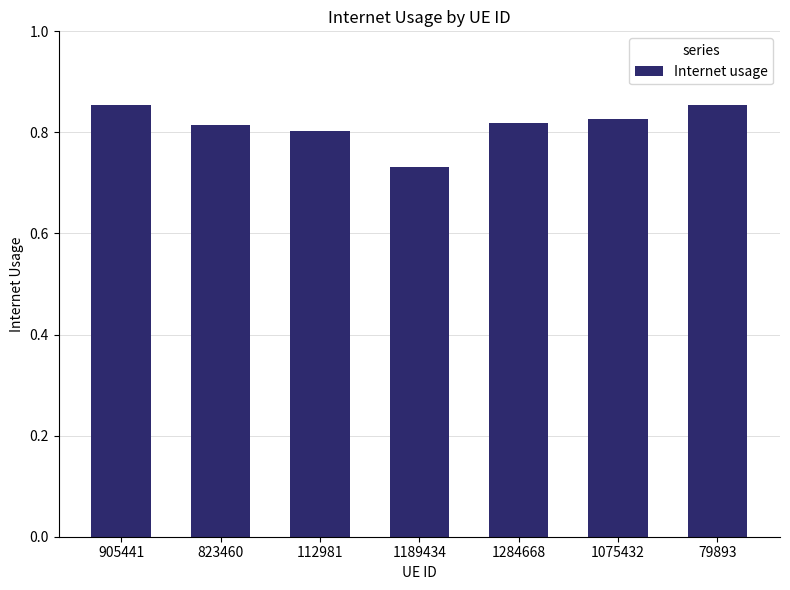

What is the sum of the values at 1284668 and 112981?

1.6